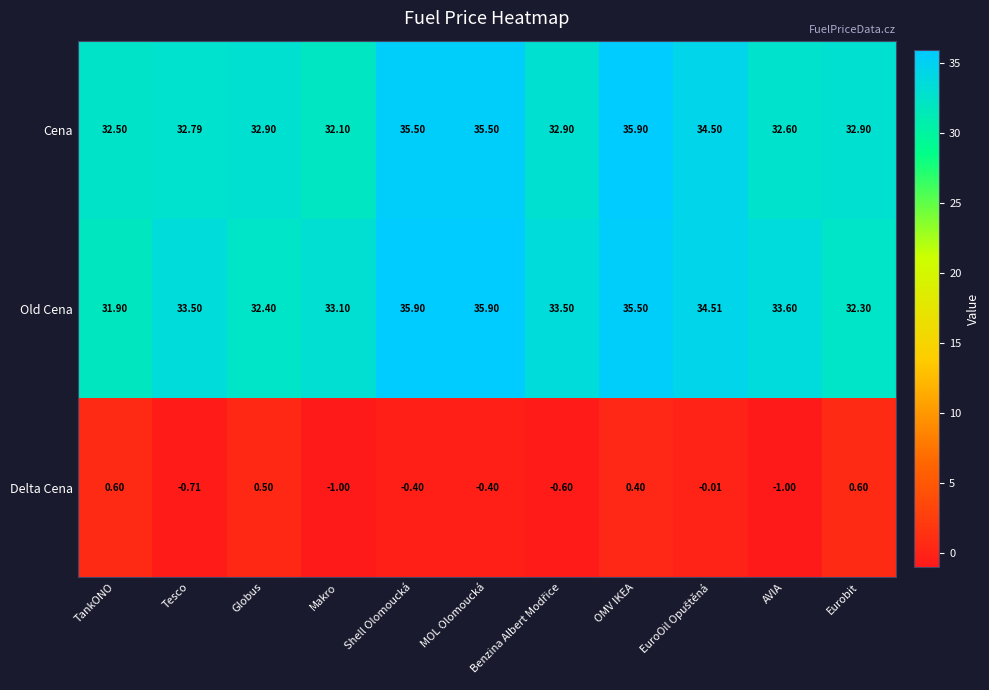

Which series changed the most between Tesco and Makro?

Cena